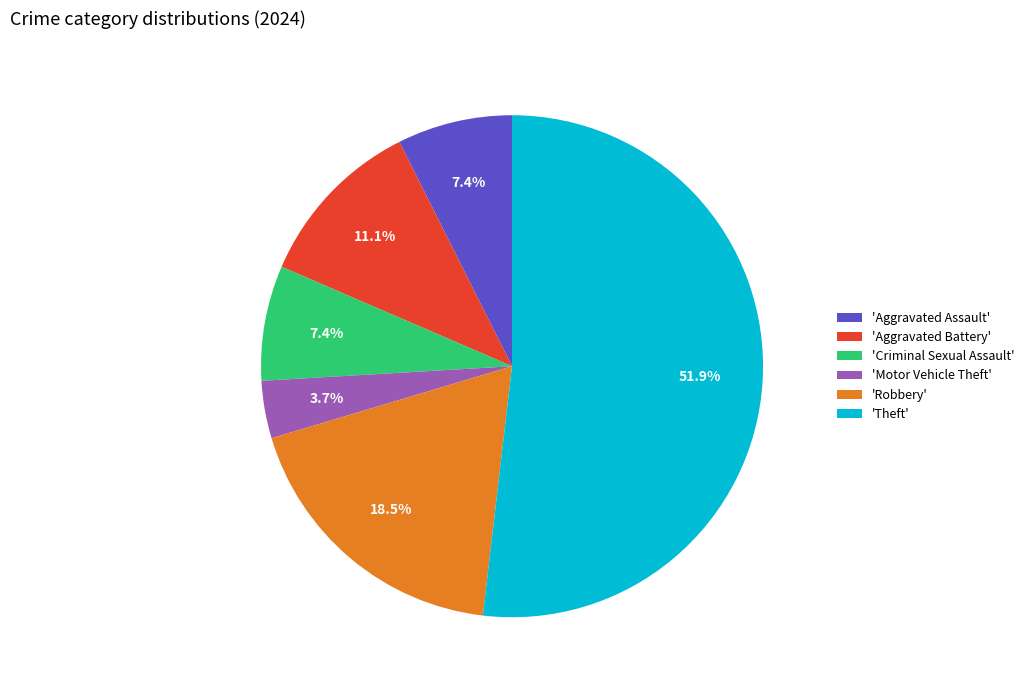

What is the ratio of the value at 'Theft' to the value at 'Motor Vehicle Theft'?

14.0